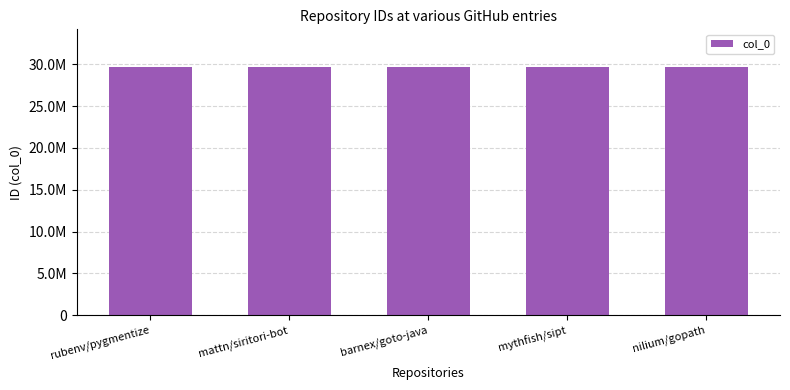

What is the minimum value shown in the chart?

29722983